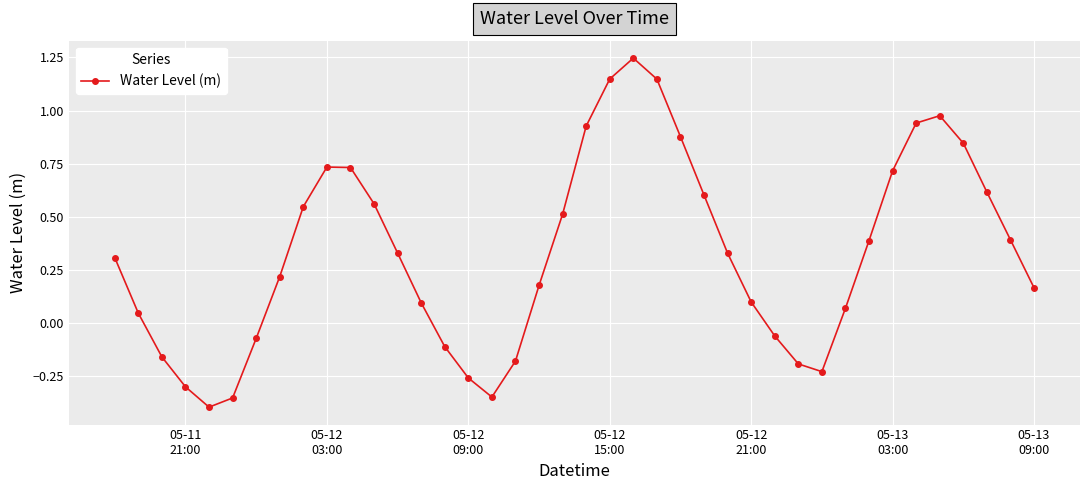

What is the difference between the second highest and minimum values?

1.5